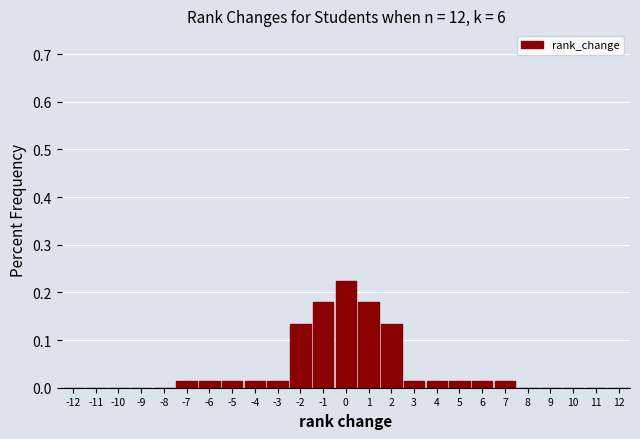

Reading left to right, list every bar in this chart as the range it spans on the x-axis followed by its height. The values are not printed on the chart, so give them approximately, as read against the axis.

-12.5 to -11.5: 0
-11.5 to -10.5: 0
-10.5 to -9.5: 0
-9.5 to -8.5: 0
-8.5 to -7.5: 0
-7.5 to -6.5: 0.01
-6.5 to -5.5: 0.01
-5.5 to -4.5: 0.01
-4.5 to -3.5: 0.01
-3.5 to -2.5: 0.01
-2.5 to -1.5: 0.13
-1.5 to -0.5: 0.18
-0.5 to 0.5: 0.22
0.5 to 1.5: 0.18
1.5 to 2.5: 0.13
2.5 to 3.5: 0.01
3.5 to 4.5: 0.01
4.5 to 5.5: 0.01
5.5 to 6.5: 0.01
6.5 to 7.5: 0.01
7.5 to 8.5: 0
8.5 to 9.5: 0
9.5 to 10.5: 0
10.5 to 11.5: 0
11.5 to 12.5: 0